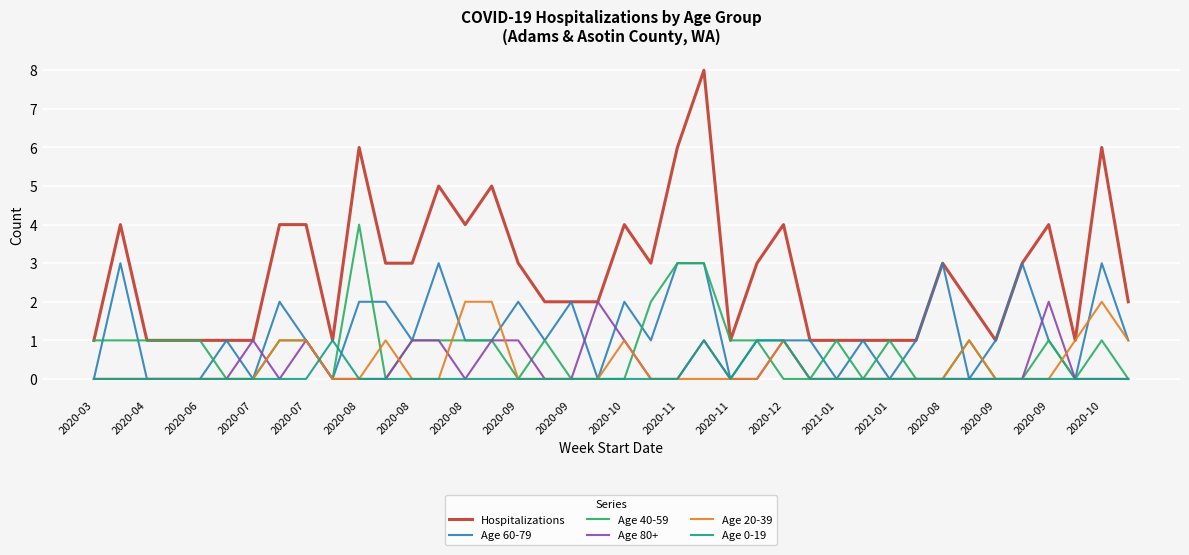

Which series has the widest spread of values?

Hospitalizations